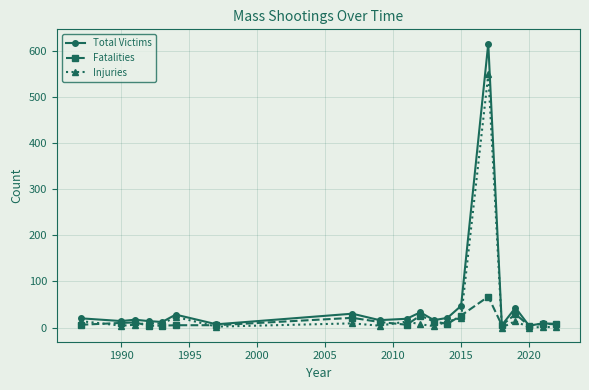

What is the highest value of the Fatalities series?

67